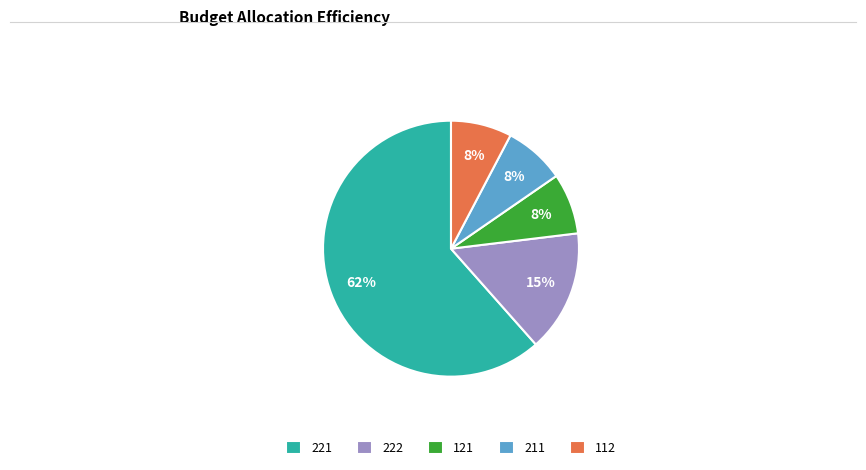

What percentage is the 112 slice, to the nearest percent?

8%